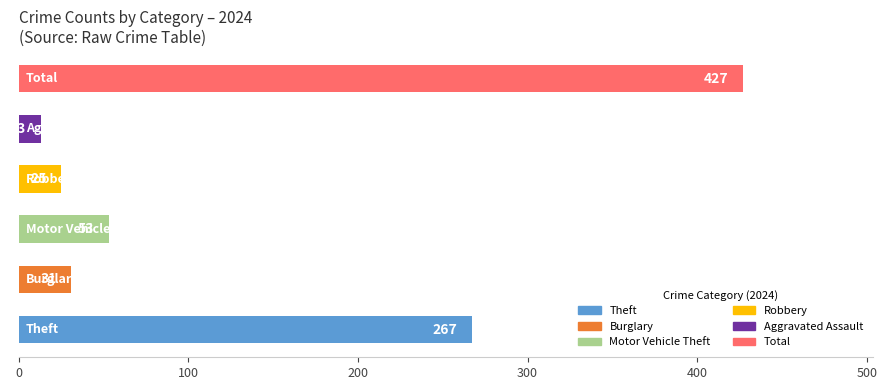

What is the difference between the maximum and minimum values?

414